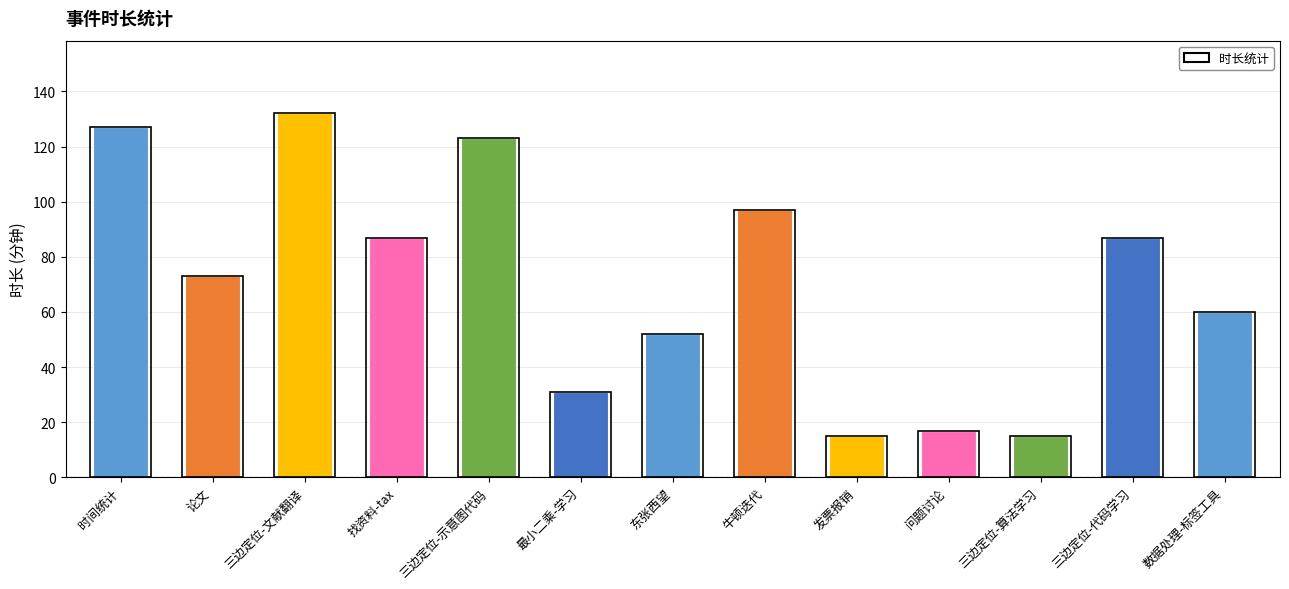

Reading right to left, list all the values displayed in this chart.

60	87	15	17	15	97	52	31	123	87	132	73	127